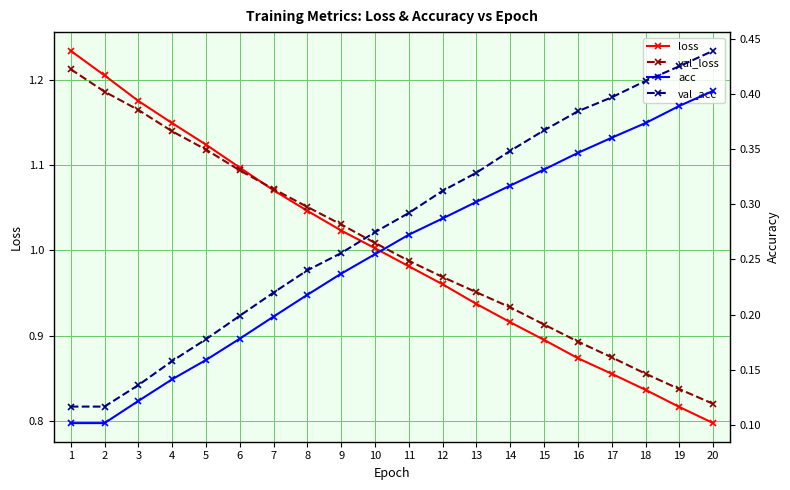

True or false: acc has a value of 0.2 at 7.

True